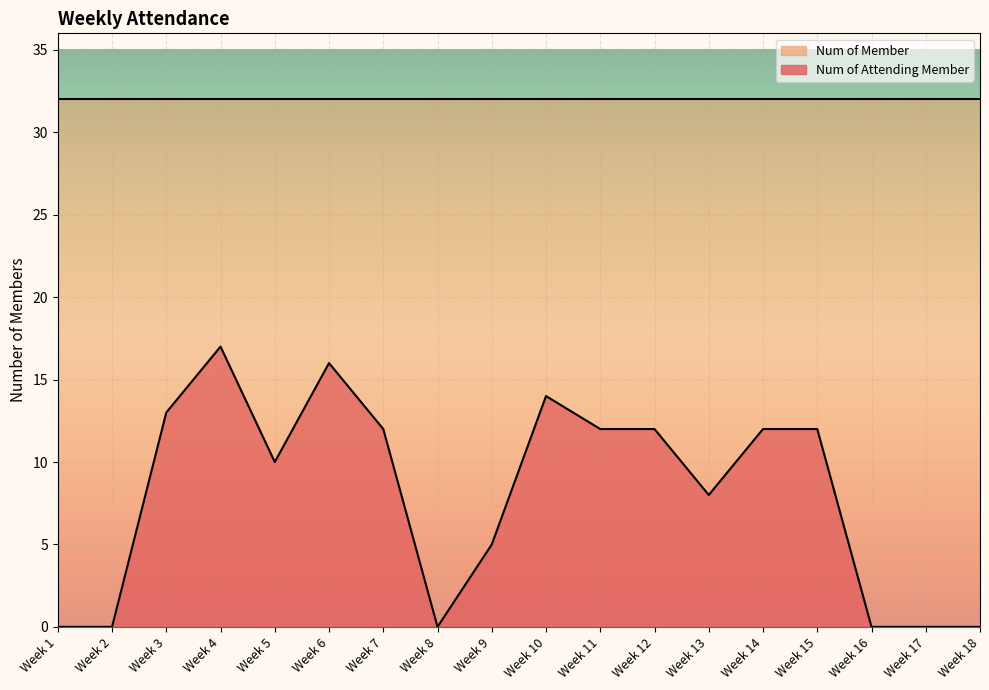

What is the difference between the maximum and minimum values?

17